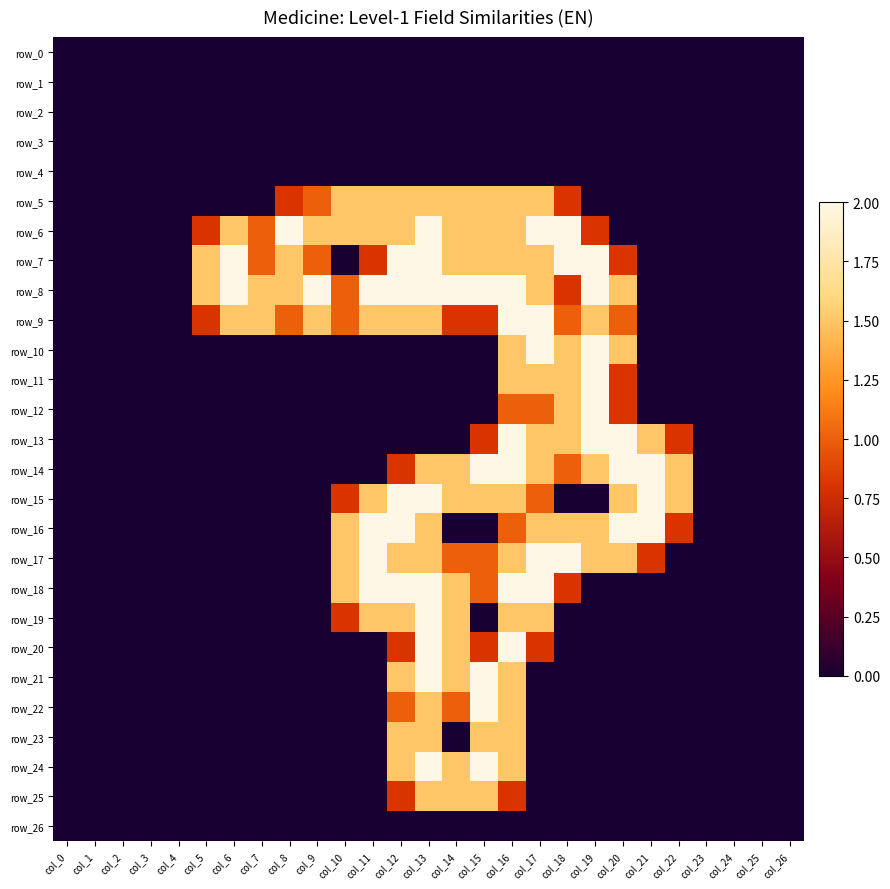

List the series in order of their peak value, highest first.

row_6, row_7, row_8, row_9, row_10, row_11, row_12, row_13, row_14, row_15, row_16, row_17, row_18, row_19, row_20, row_21, row_22, row_24, row_5, row_23, row_25, row_0, row_1, row_2, row_3, row_4, row_26